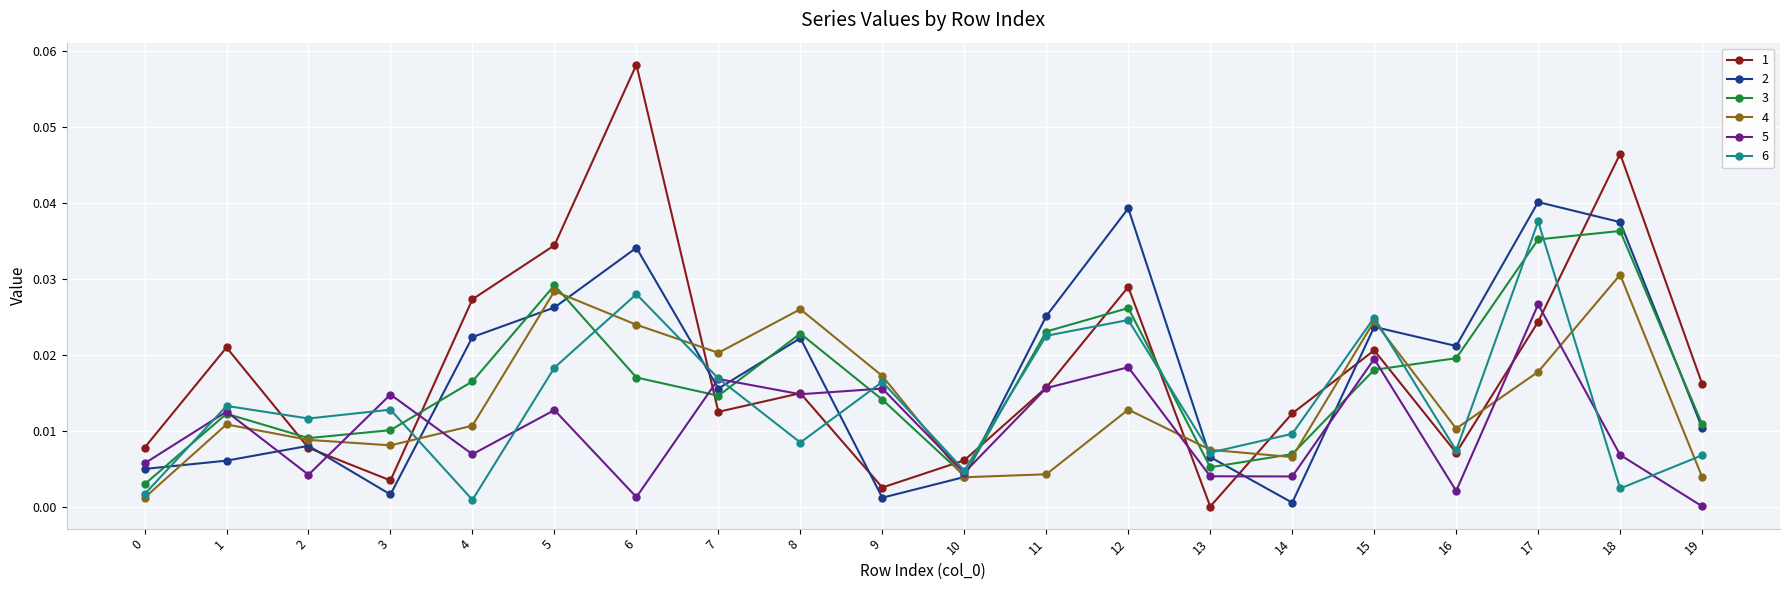

Is it true that 1 equals 0.0 at 11?

True